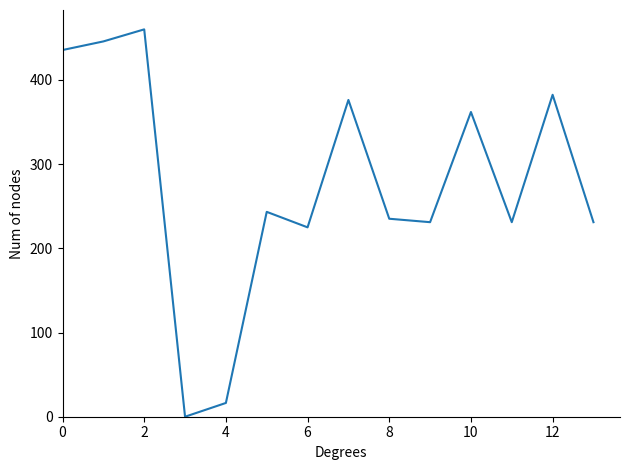

Does the chart have visible grid lines?

No